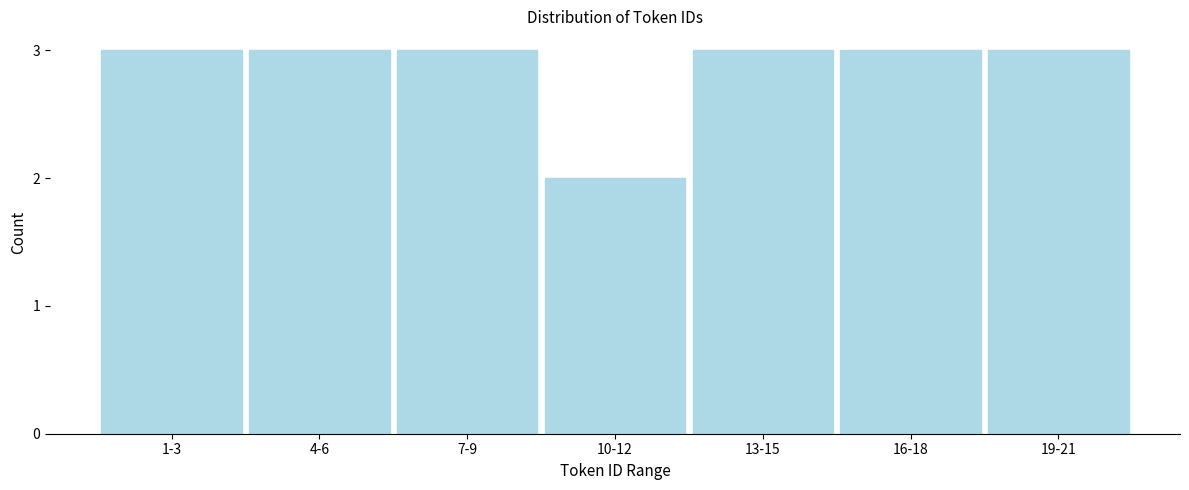

Reading right to left, what are all the values shown in this chart?

19-21=3	16-18=3	13-15=3	10-12=2	7-9=3	4-6=3	1-3=3